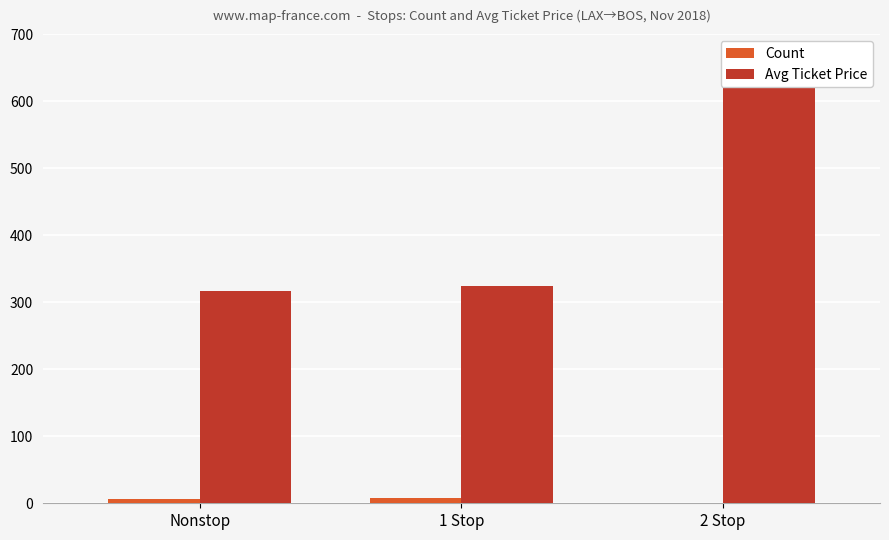

Which has a higher value, Nonstop or 2 Stop?

Nonstop